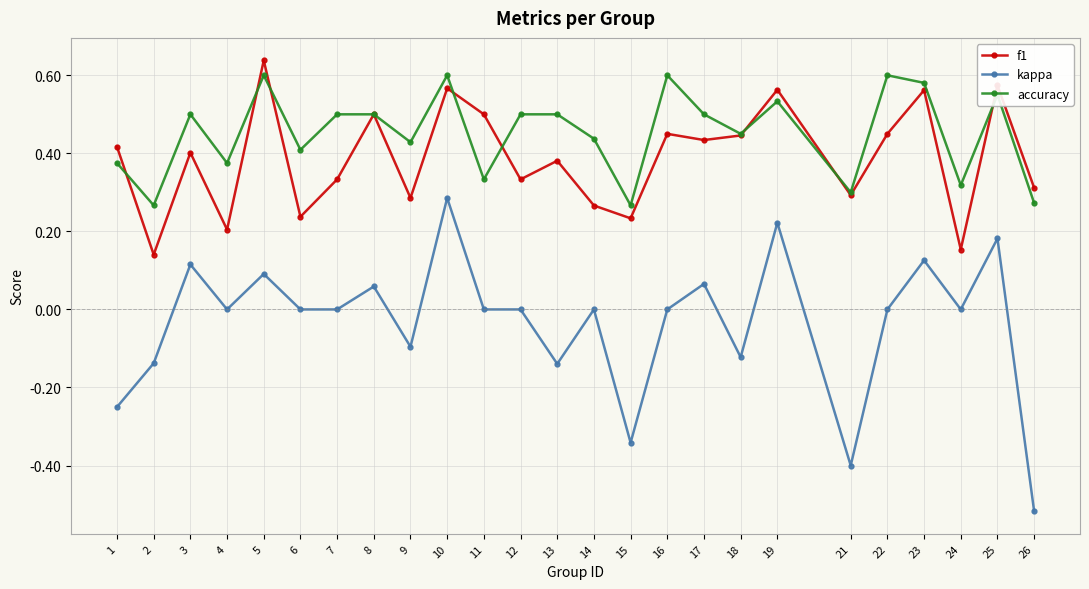

At which category does kappa reach its first local valley?

4